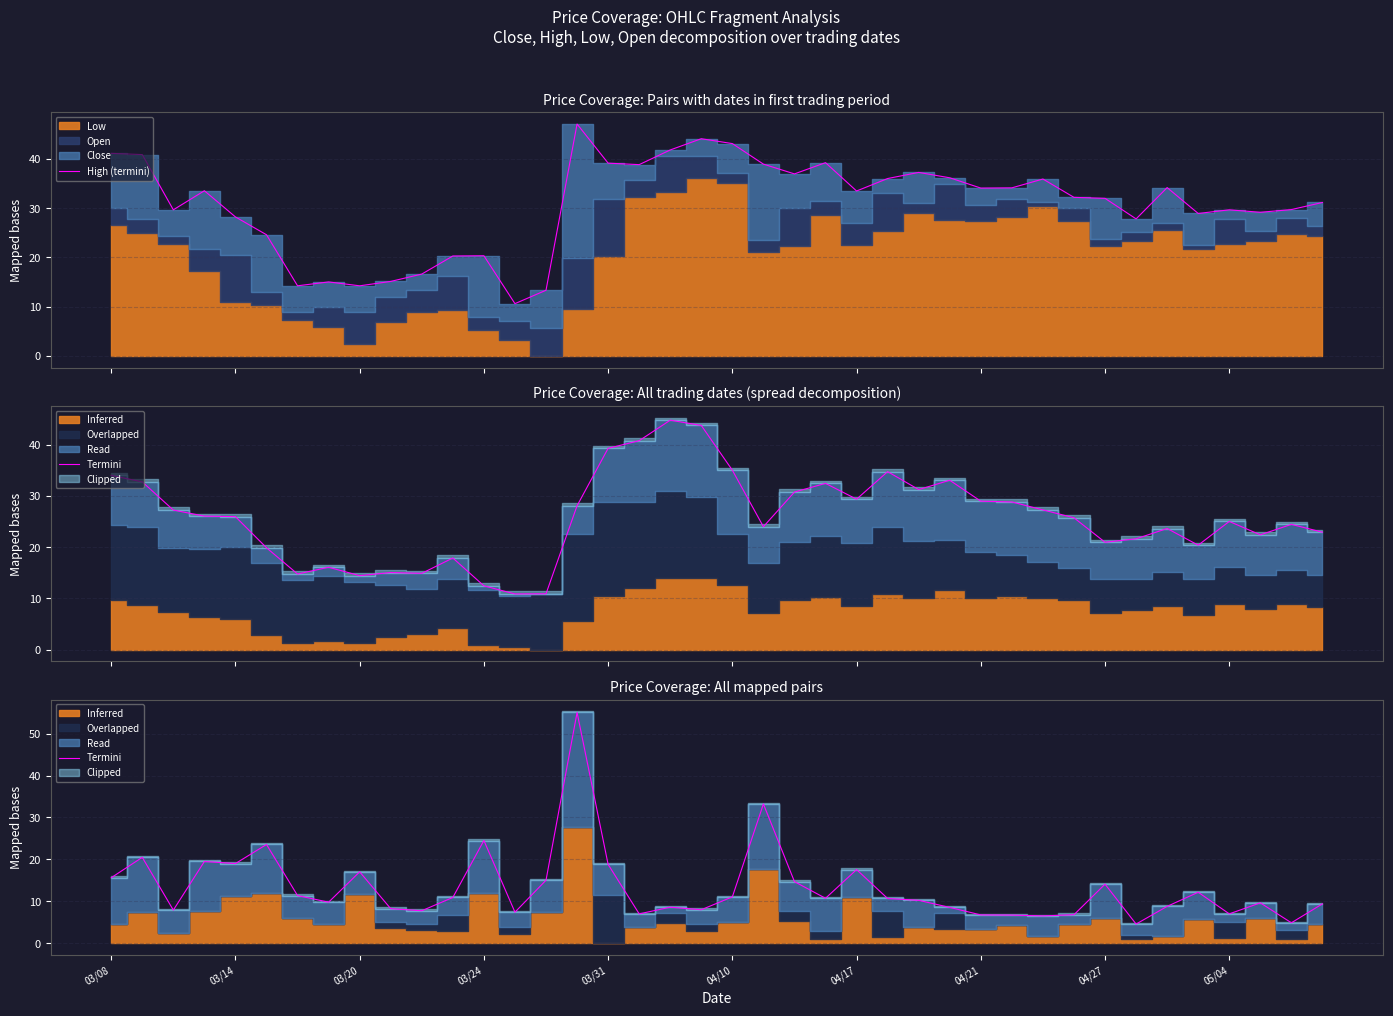

True or false: Termini and High (termini) cross at least once.

True